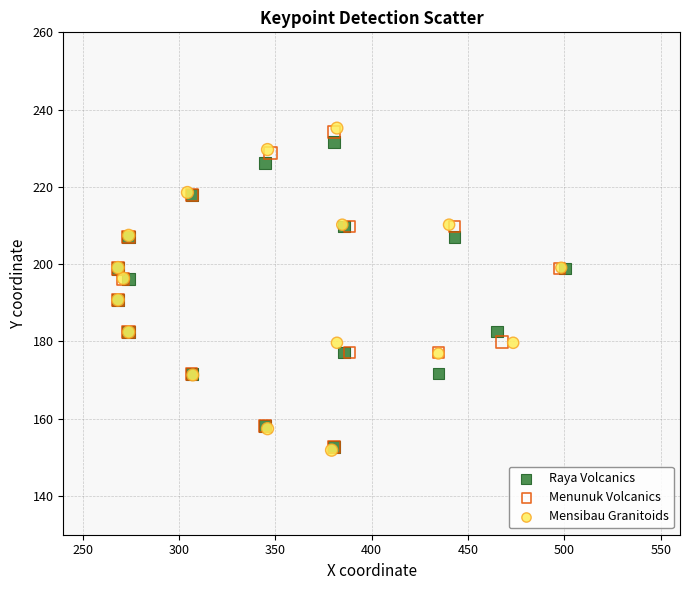

What are all the series names shown in the legend?

Raya Volcanics, Menunuk Volcanics, Mensibau Granitoids